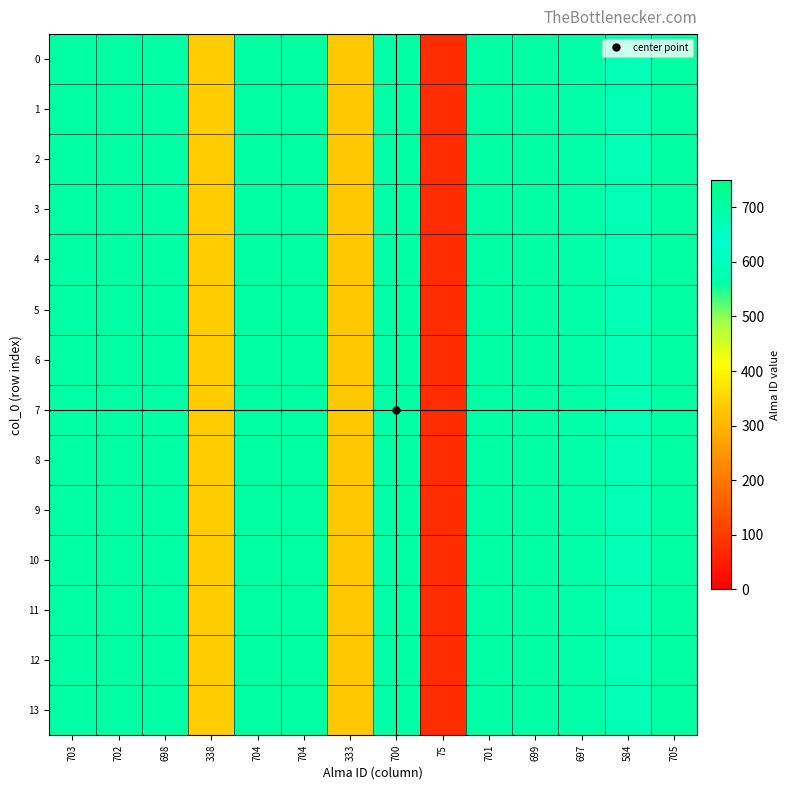

Reading right to left, list all the values displayed in this chart.

0: 705=705	584=584	697=697	699=699	701=701	75=75	700=700	333=333	704=704	704=704	338=338	698=698	702=702	703=703
1: 705=705	584=584	697=697	699=699	701=701	75=75	700=700	333=333	704=704	704=704	338=338	698=698	702=702	703=703
2: 705=705	584=584	697=697	699=699	701=701	75=75	700=700	333=333	704=704	704=704	338=338	698=698	702=702	703=703
3: 705=705	584=584	697=697	699=699	701=701	75=75	700=700	333=333	704=704	704=704	338=338	698=698	702=702	703=703
4: 705=705	584=584	697=697	699=699	701=701	75=75	700=700	333=333	704=704	704=704	338=338	698=698	702=702	703=703
5: 705=705	584=584	697=697	699=699	701=701	75=75	700=700	333=333	704=704	704=704	338=338	698=698	702=702	703=703
6: 705=705	584=584	697=697	699=699	701=701	75=75	700=700	333=333	704=704	704=704	338=338	698=698	702=702	703=703
7: 705=705	584=584	697=697	699=699	701=701	75=75	700=700	333=333	704=704	704=704	338=338	698=698	702=702	703=703
8: 705=705	584=584	697=697	699=699	701=701	75=75	700=700	333=333	704=704	704=704	338=338	698=698	702=702	703=703
9: 705=705	584=584	697=697	699=699	701=701	75=75	700=700	333=333	704=704	704=704	338=338	698=698	702=702	703=703
10: 705=705	584=584	697=697	699=699	701=701	75=75	700=700	333=333	704=704	704=704	338=338	698=698	702=702	703=703
11: 705=705	584=584	697=697	699=699	701=701	75=75	700=700	333=333	704=704	704=704	338=338	698=698	702=702	703=703
12: 705=705	584=584	697=697	699=699	701=701	75=75	700=700	333=333	704=704	704=704	338=338	698=698	702=702	703=703
13: 705=705	584=584	697=697	699=699	701=701	75=75	700=700	333=333	704=704	704=704	338=338	698=698	702=702	703=703